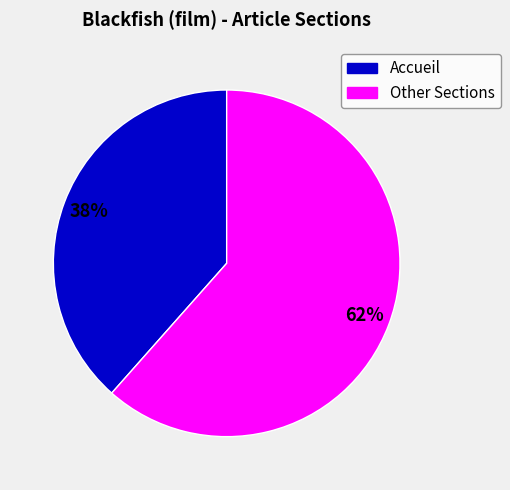

To the nearest percent, what is the average slice percentage?

50%